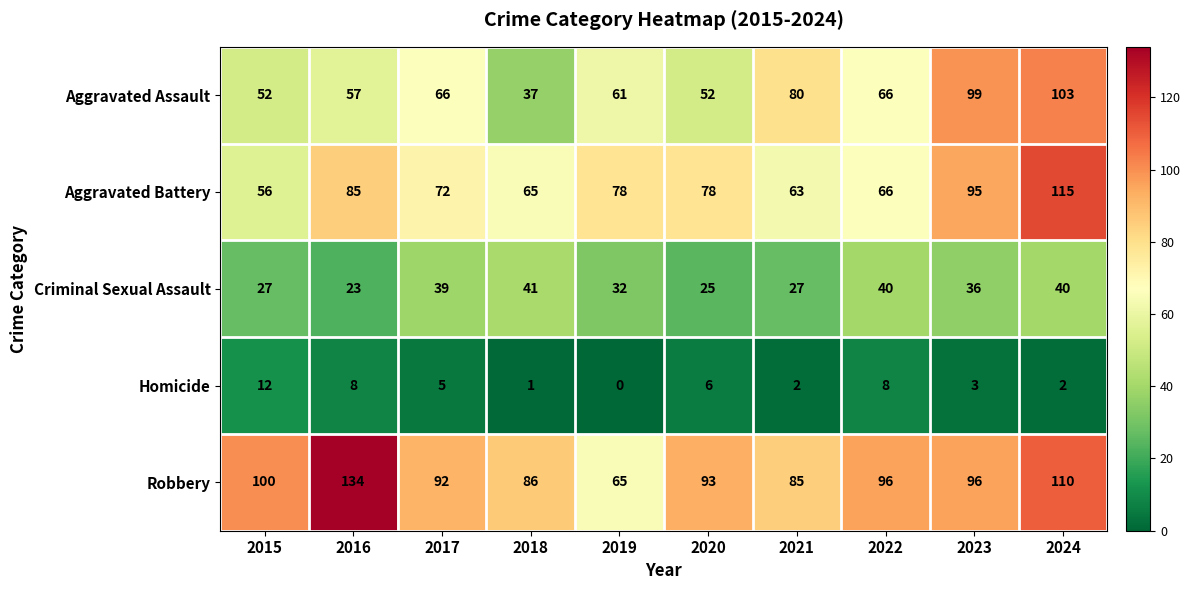

At 2020, list the series in order from largest to smallest.

Robbery, Aggravated Battery, Aggravated Assault, Criminal Sexual Assault, Homicide